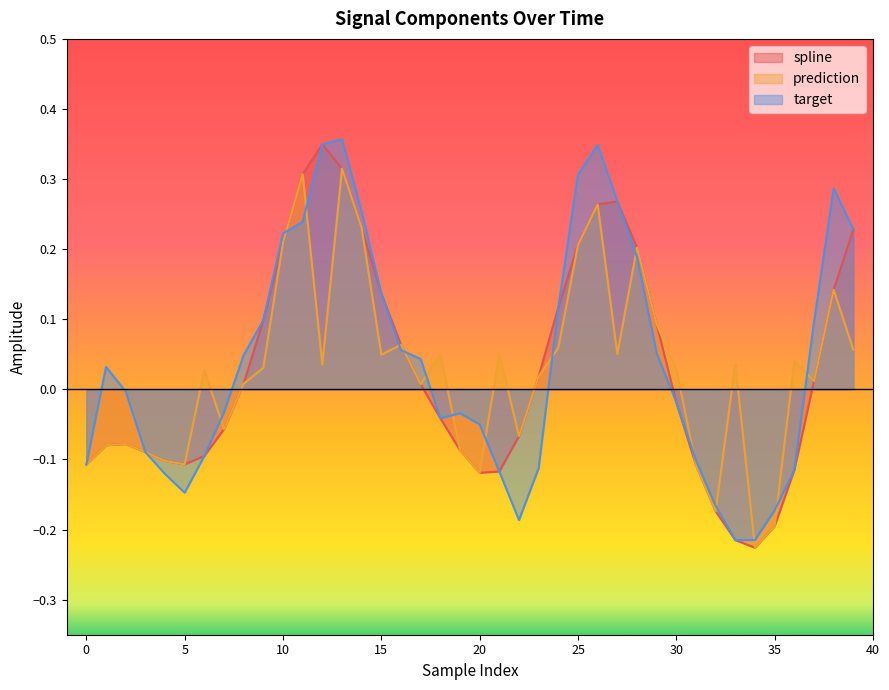

True or false: spline and prediction intersect in this chart.

False